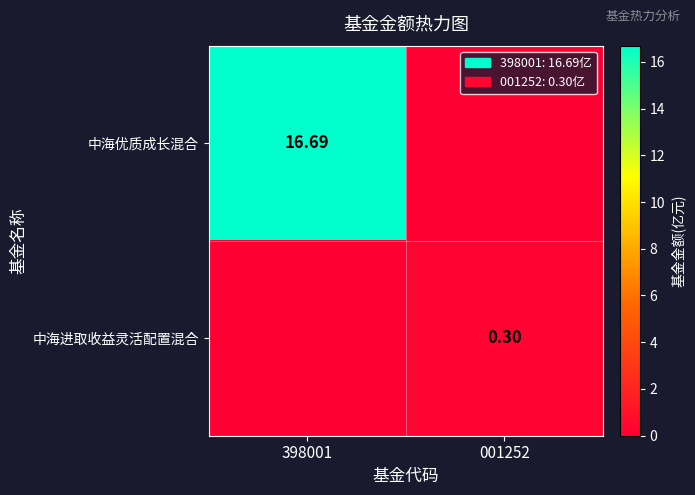

Is the value of 中海进取收益灵活配置混合 at 001252 greater than the value of 中海优质成长混合 at 398001?

No